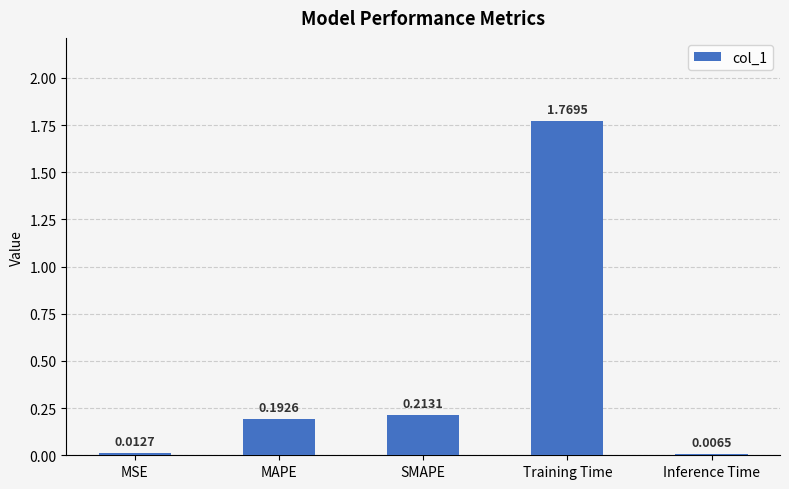

At which category does the chart reach its peak across all series?

Training Time